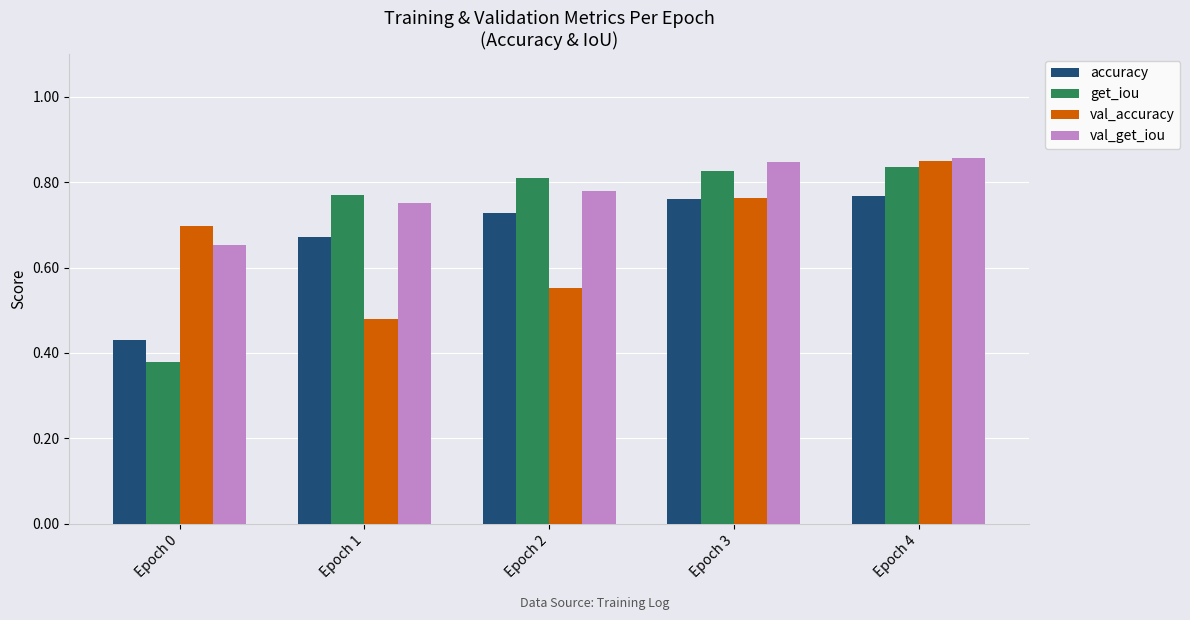

How many distinct data groups are displayed?

4